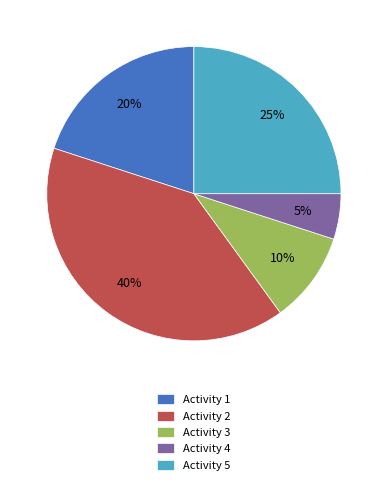

What is the ratio of the value at Activity 1 to the value at Activity 2?

0.5